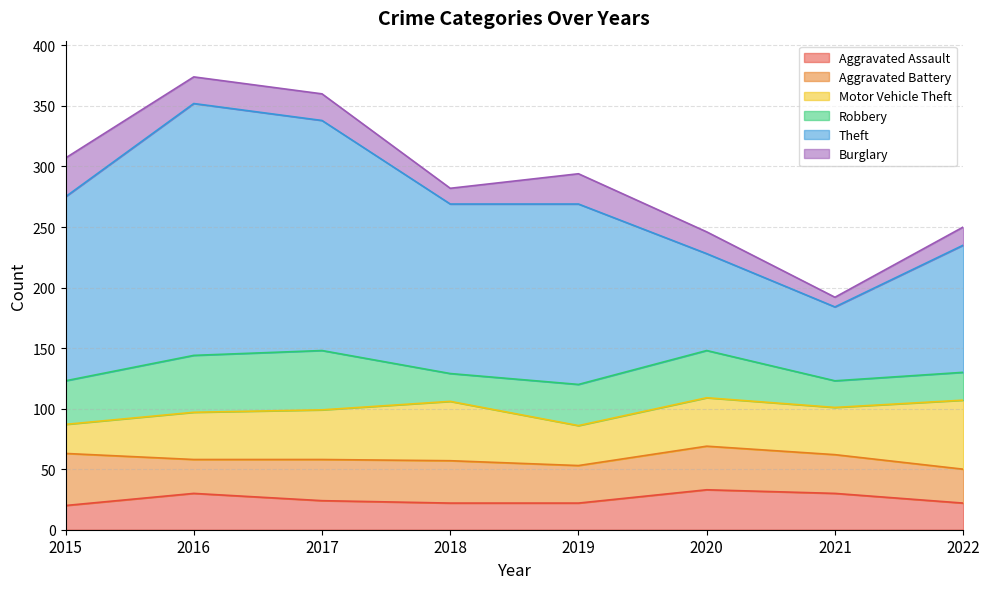

What is the sum of all Aggravated Assault values?

203